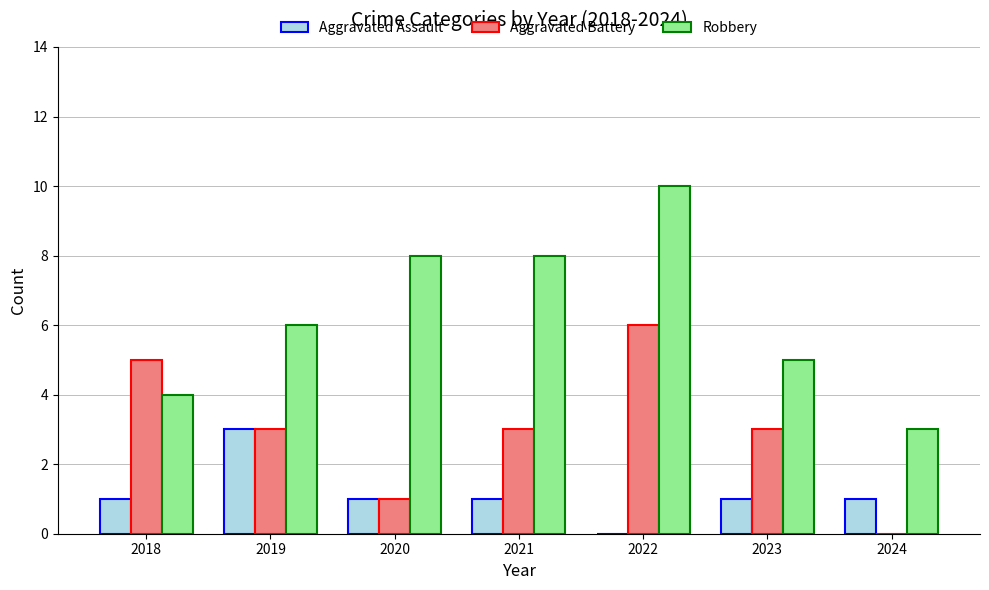

At which category is the sum across all series the highest?

2022